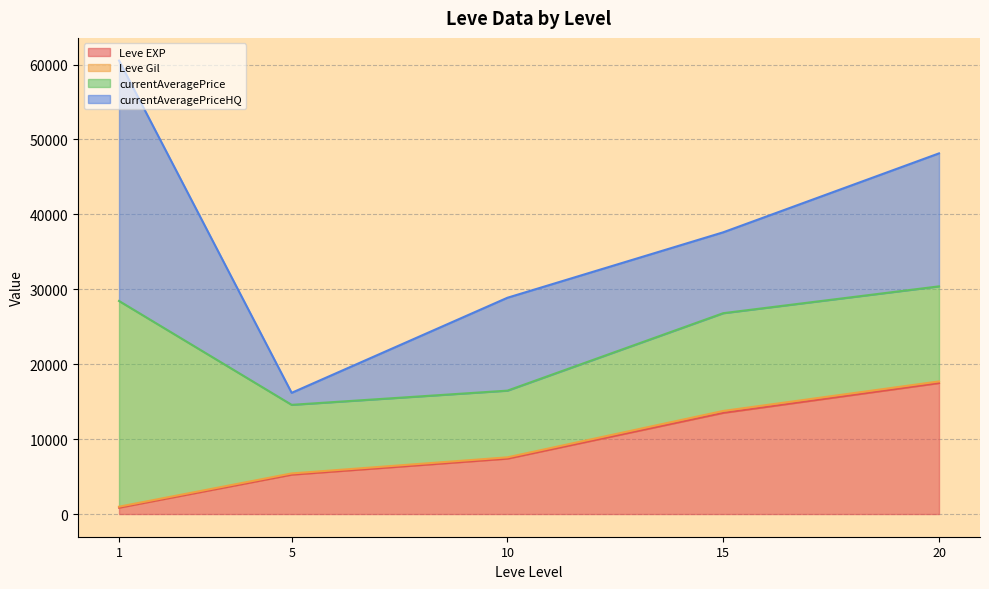

Between 1 and 5, which series saw the biggest shift?

currentAveragePriceHQ